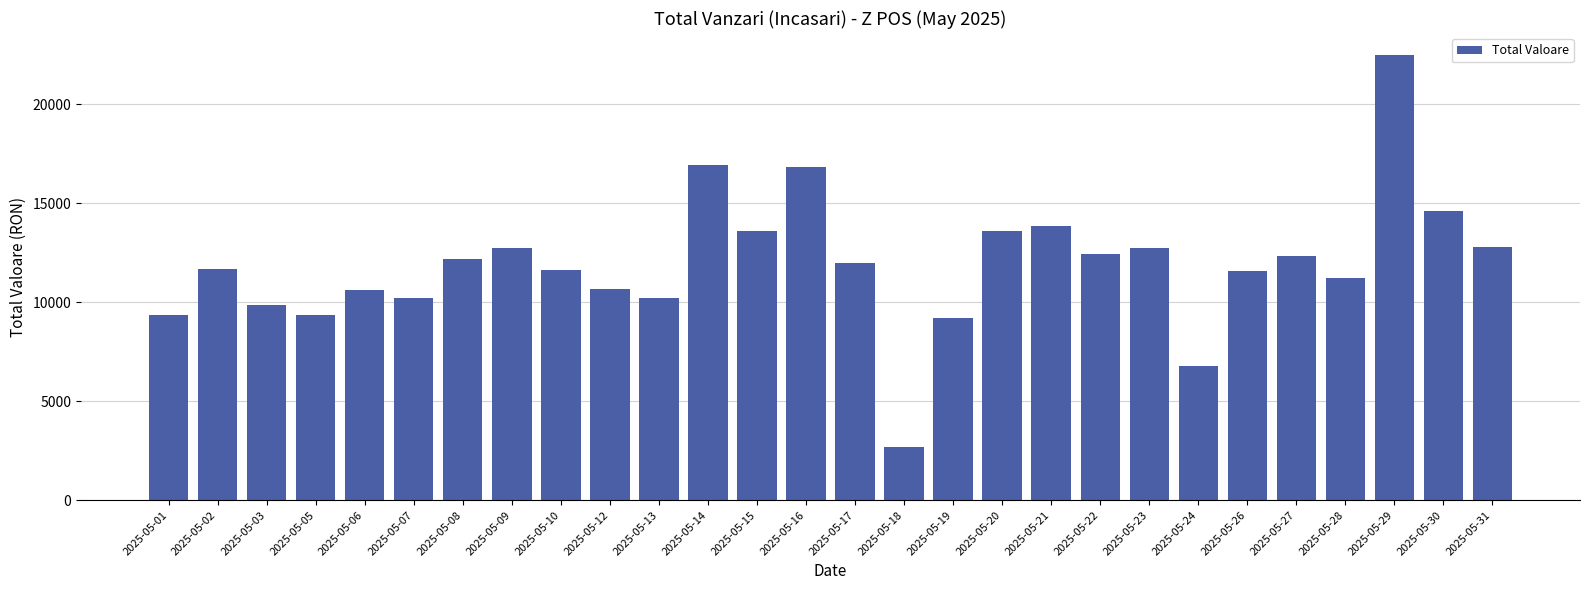

The chart shows a value of 4489.1 at 2025-05-09. True or false?

False